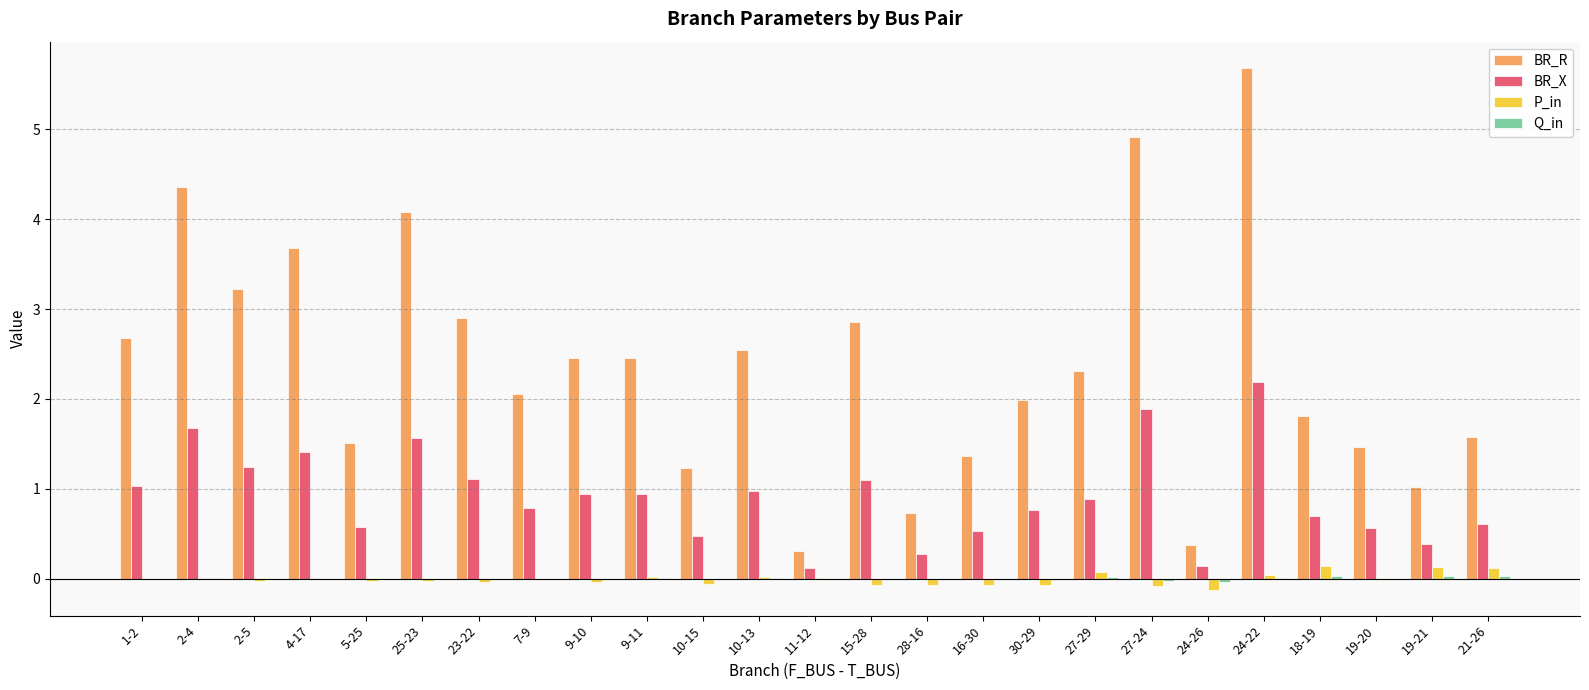

What is the maximum value for P_in?

0.1